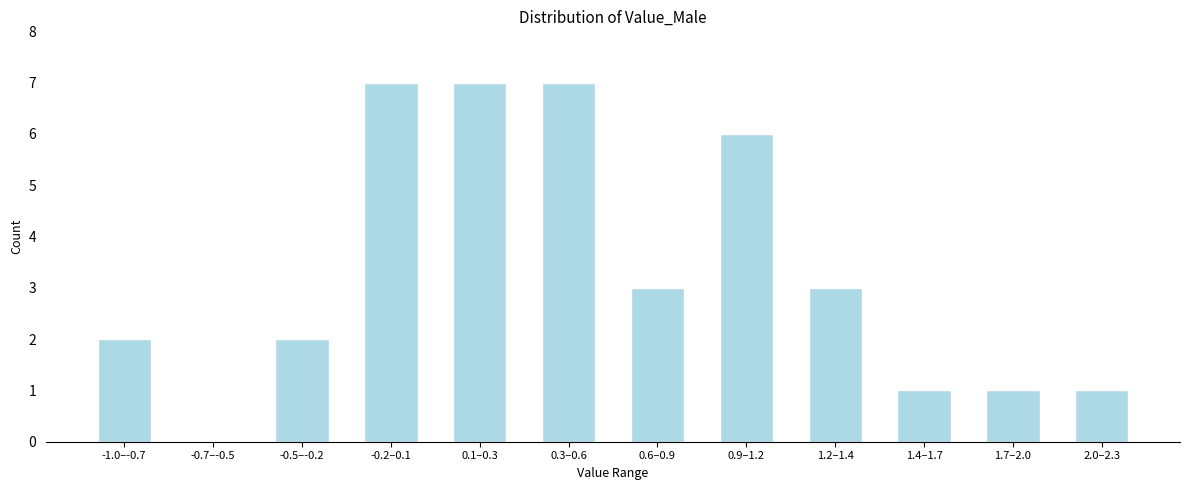

Reading right to left, what are all the values shown in this chart?

2.0–2.3=1	1.7–2.0=1	1.4–1.7=1	1.2–1.4=3	0.9–1.2=6	0.6–0.9=3	0.3–0.6=7	0.1–0.3=7	-0.2–0.1=7	-0.5–-0.2=2	-0.7–-0.5=0	-1.0–-0.7=2